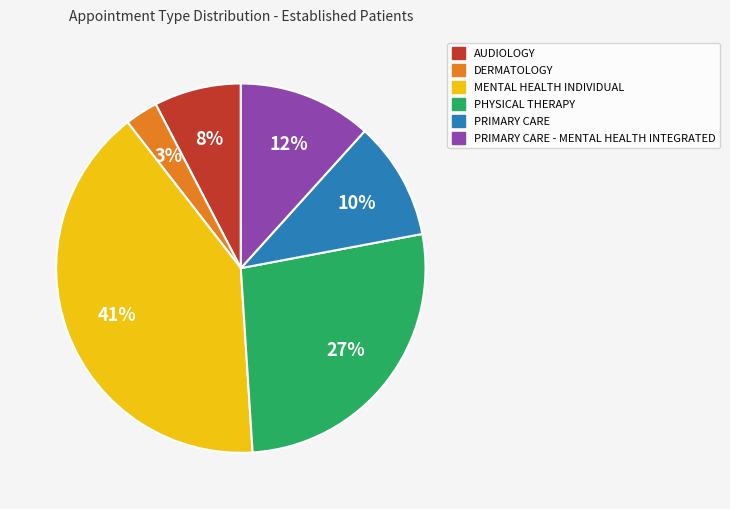

Is there any slice that represents more than half of the pie?

No